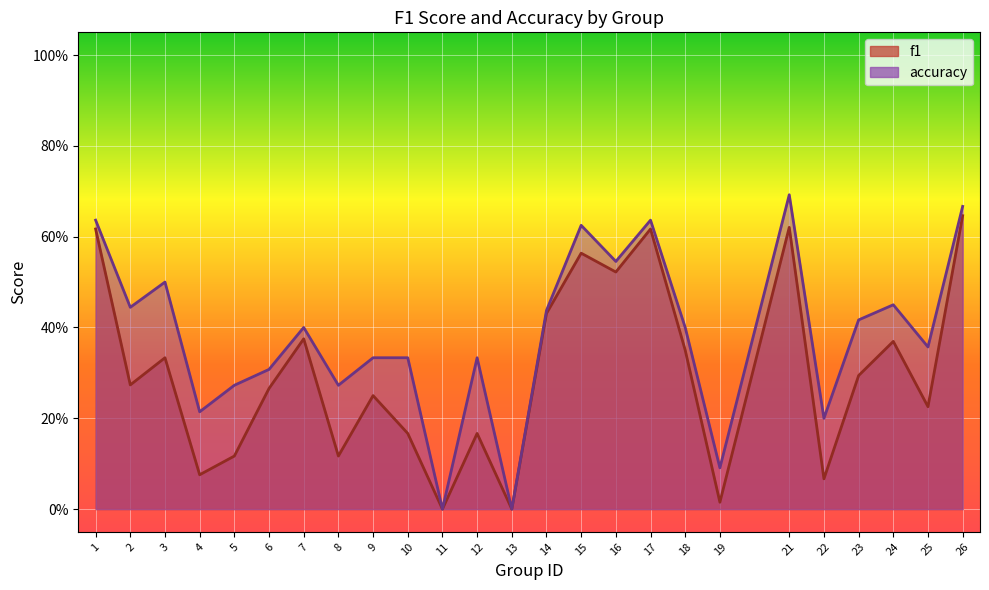

The value of f1 at 8 is 0.2. True or false?

False